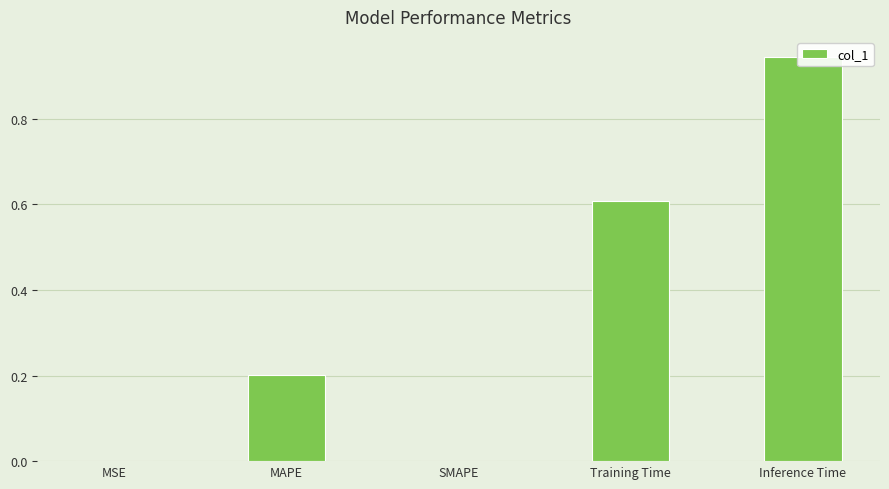

What is the greatest value displayed?

0.9